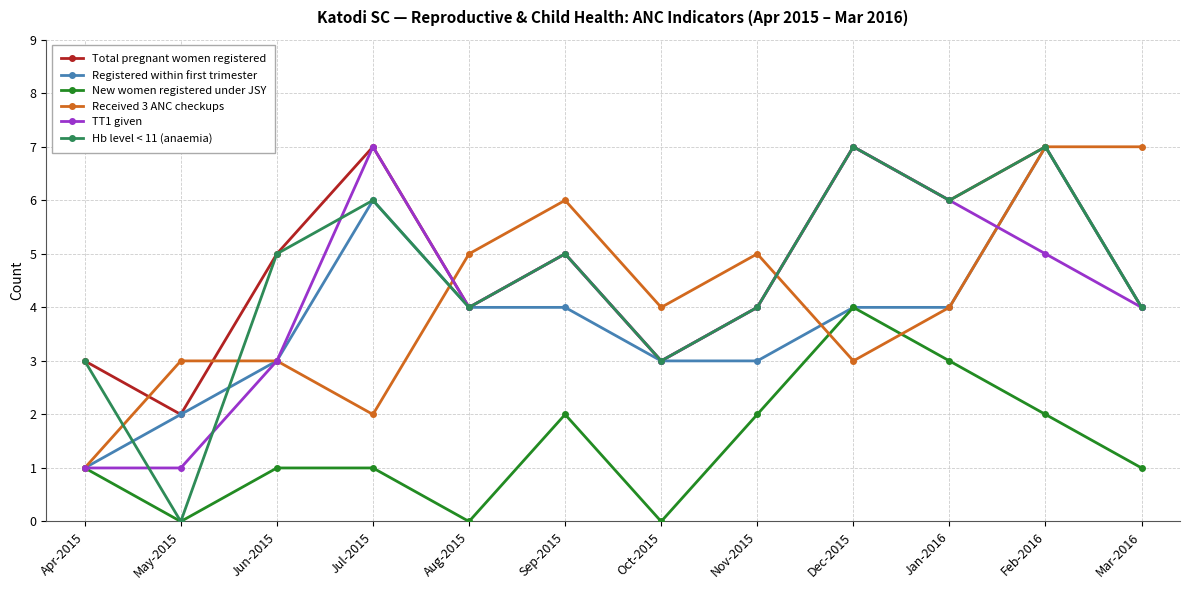

True or false: New women registered under JSY has a value of 3 at Sep-2015.

False